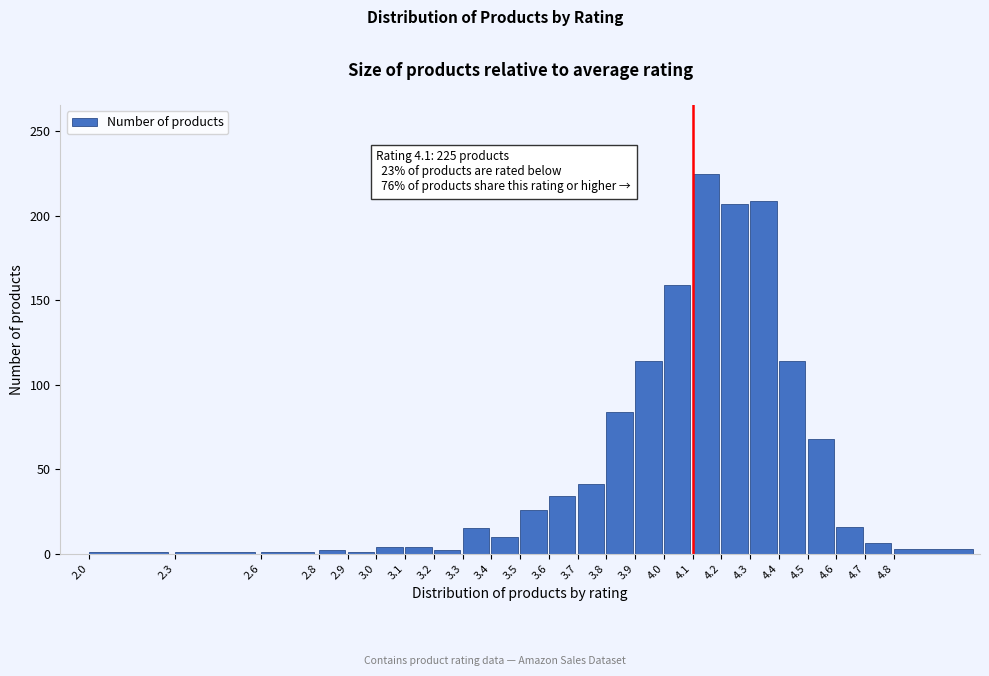

Is it true that the value at 4.2 is 142?

False